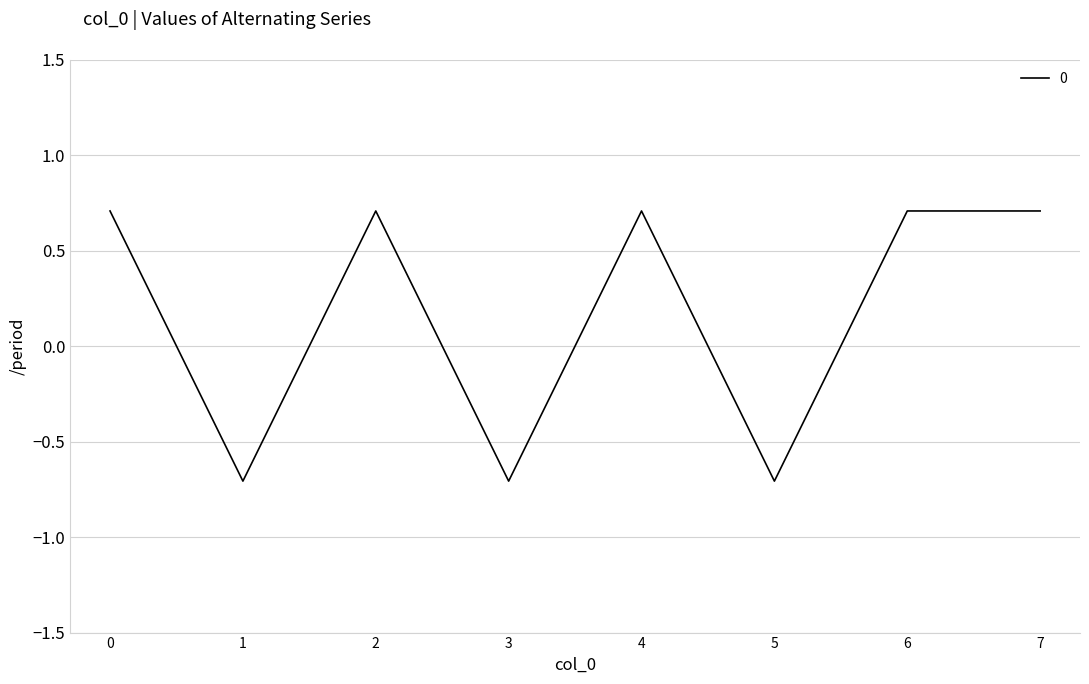

How many values are above zero?

5